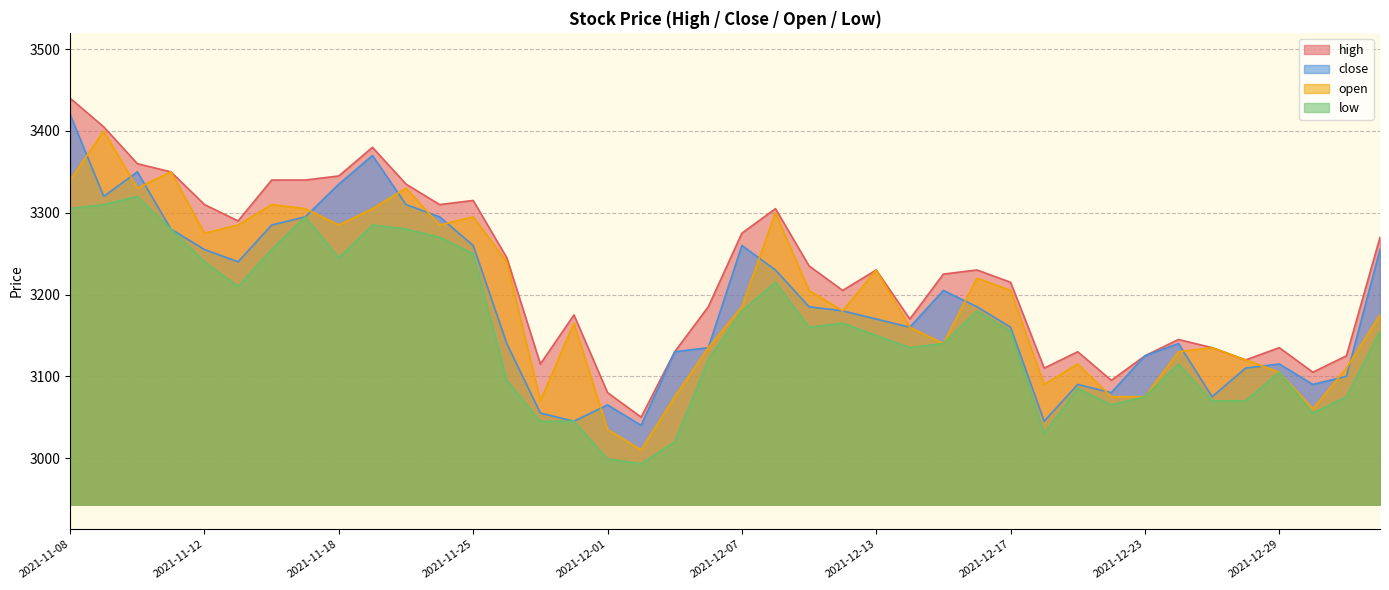

How many interior local peaks does the open series have?

11